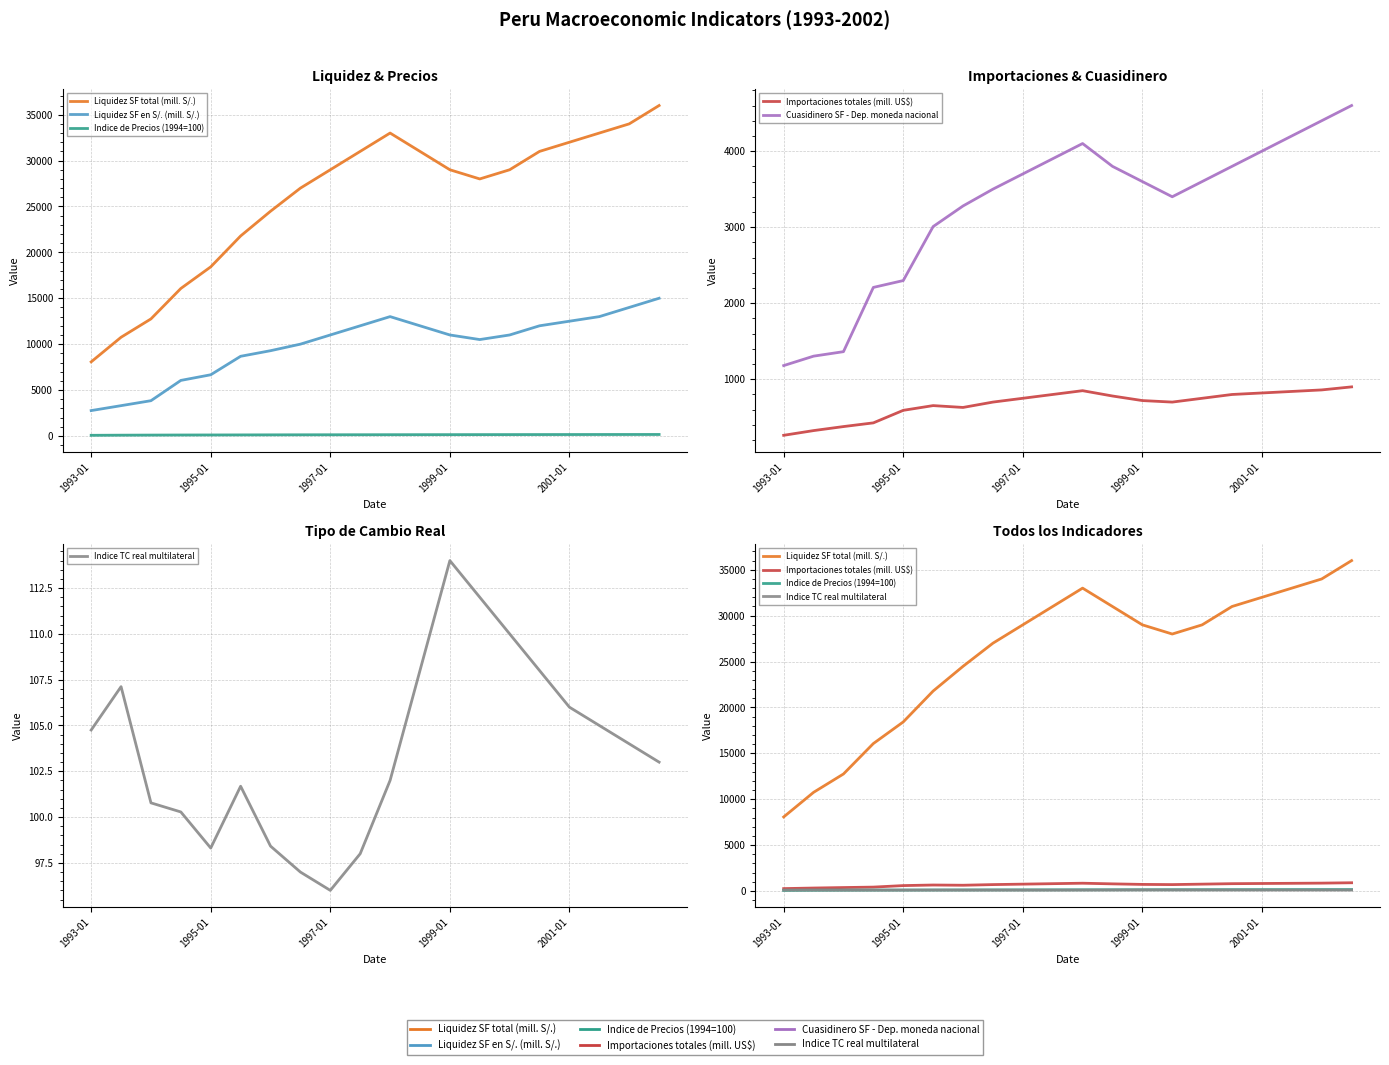

Between 11 and 16, which series saw the biggest shift?

Liquidez SF total (mill. S/.)